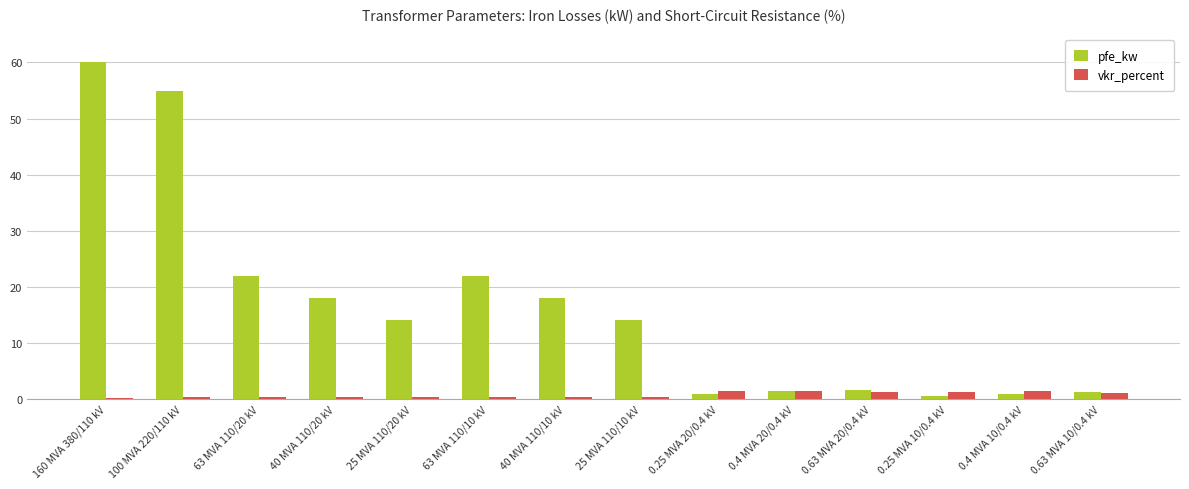

What is the sum of all vkr_percent values?

10.3